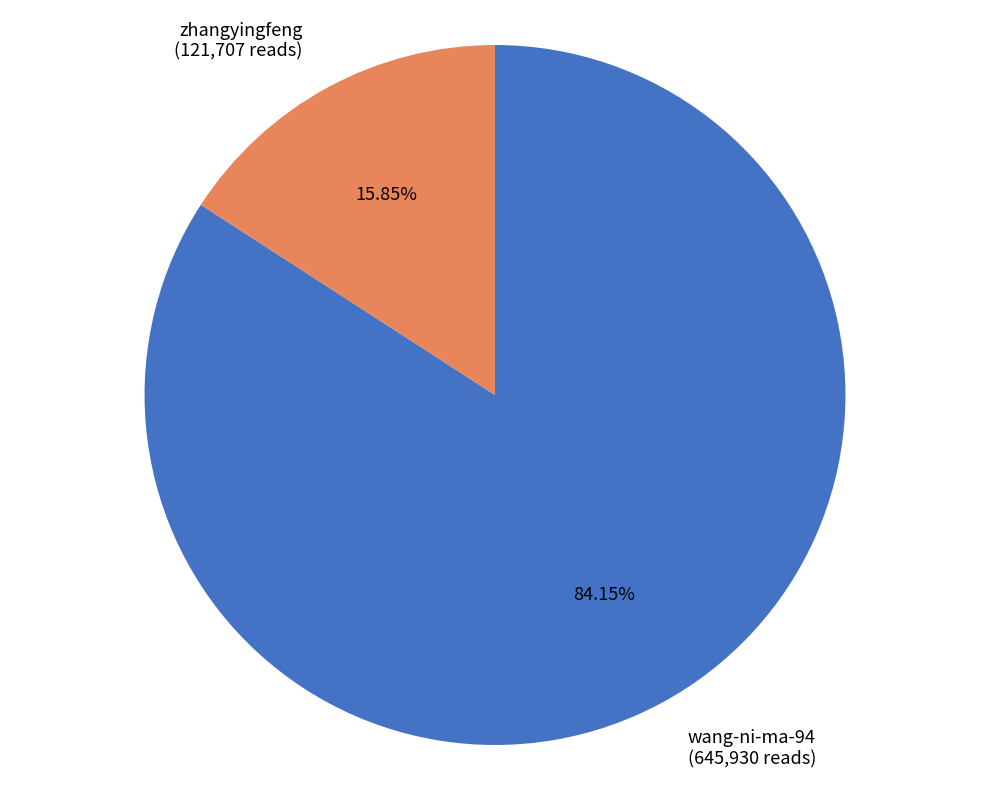

Which has a higher value, wang-ni-ma-94 or zhangyingfeng?

wang-ni-ma-94